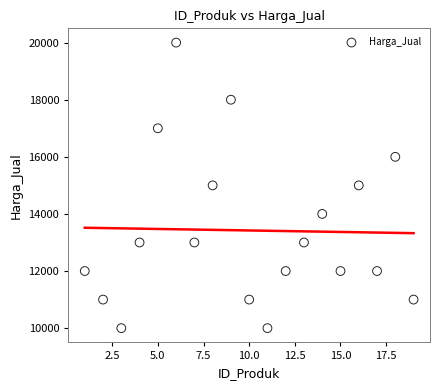

What is the range of Y values (max minus min)?

10000